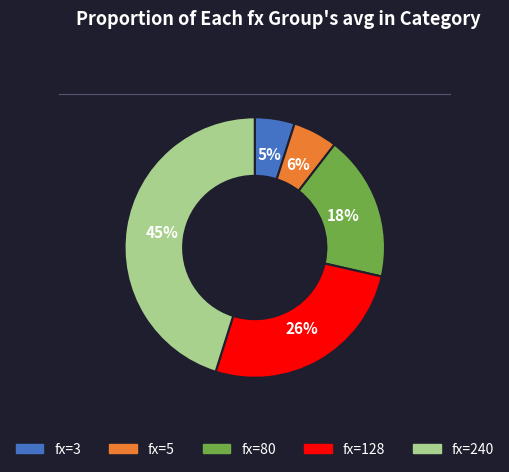

Is it true that fx=5 is 6% of the pie?

True